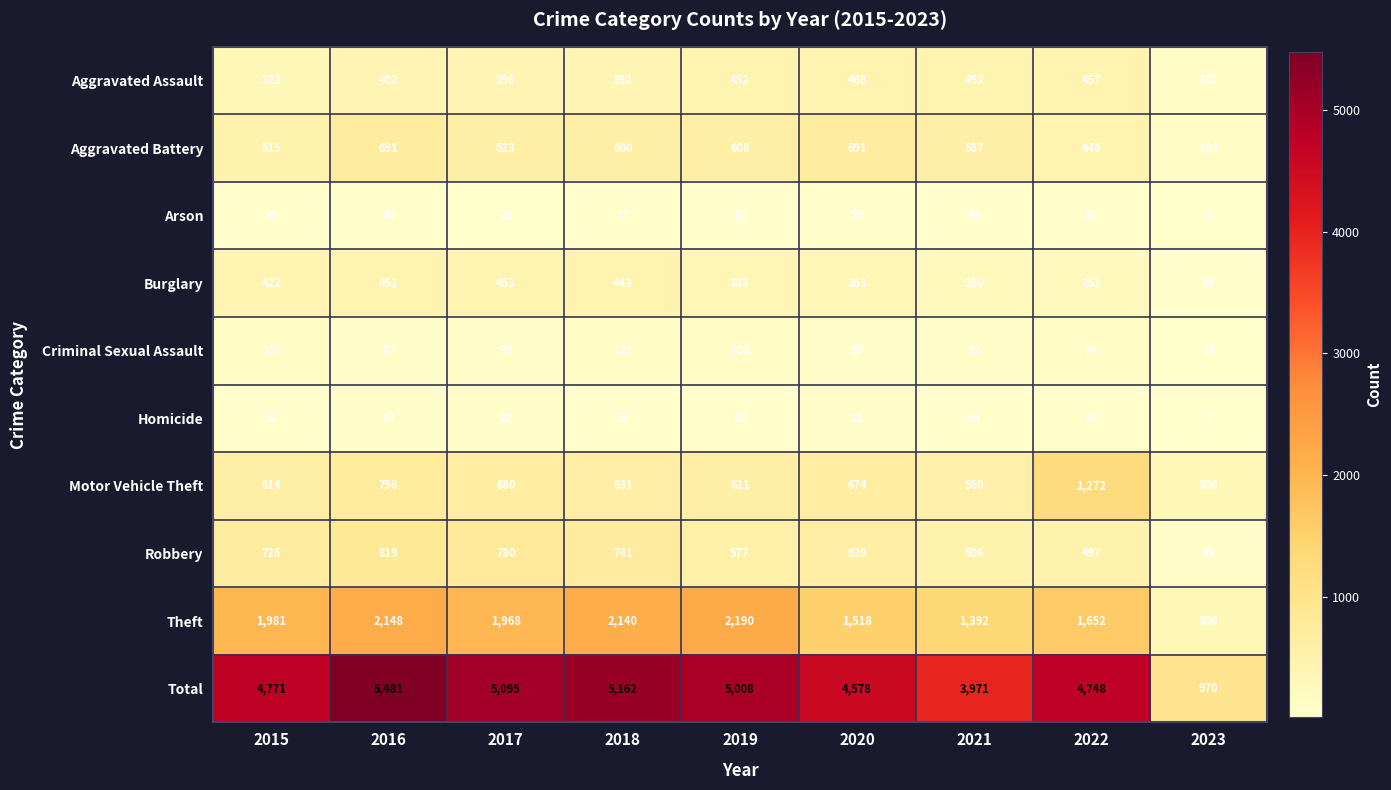

What is the average value of the Criminal Sexual Assault series?

87